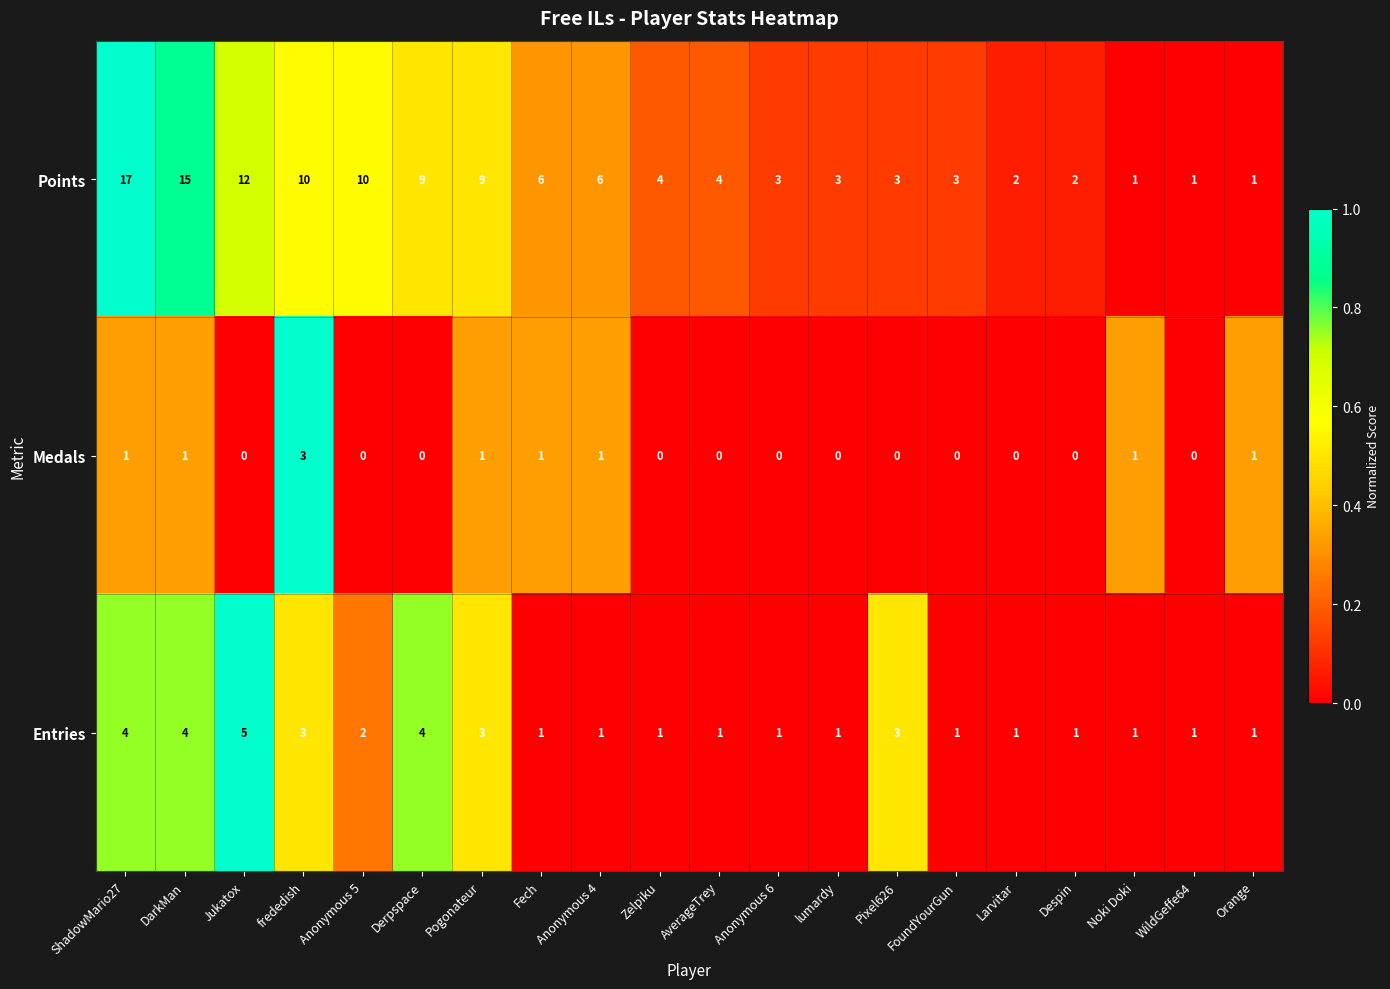

How many data points does each series have?

20